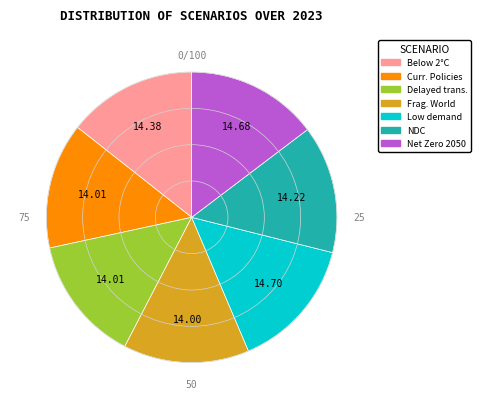

Count the number of slices in the pie.

7